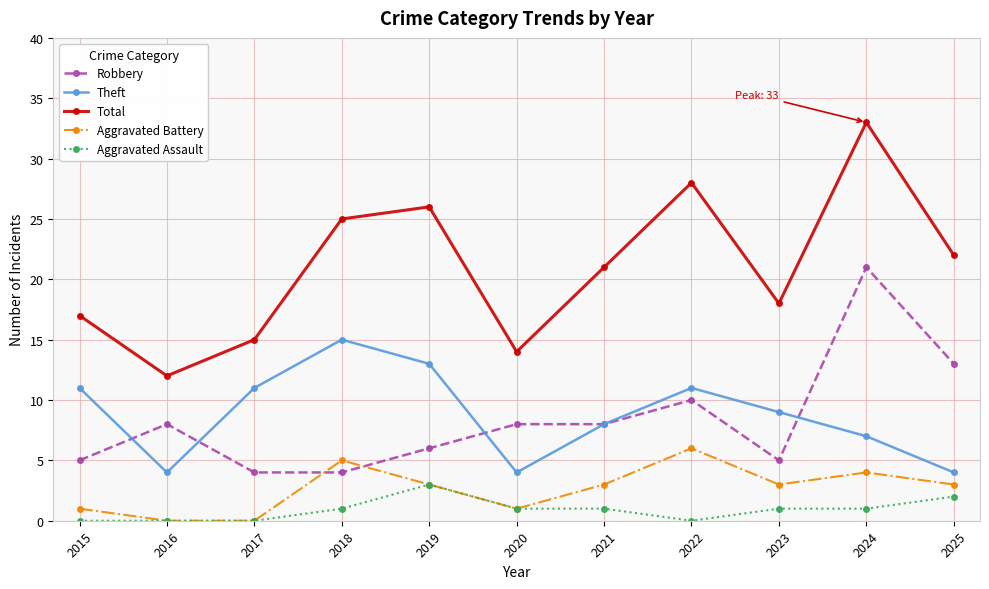

How many interior local valleys does the Total series have?

3